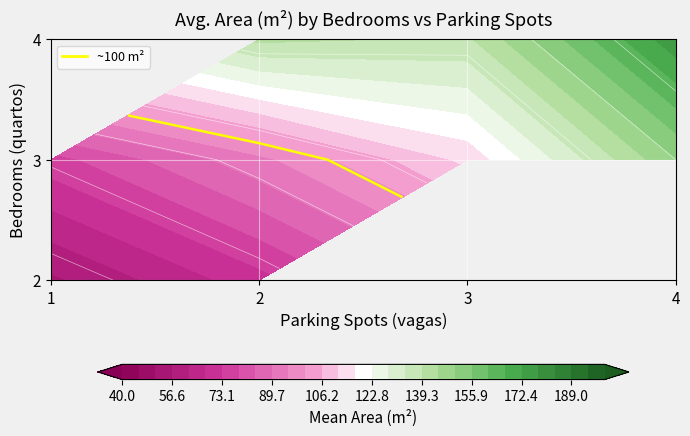

List the labels in order of value, smallest first.

2_3, 2_4, 4_1, 2_1, 2_2, 3_1, 3_2, 3_3, 3_4, 4_2, 4_3, 4_4